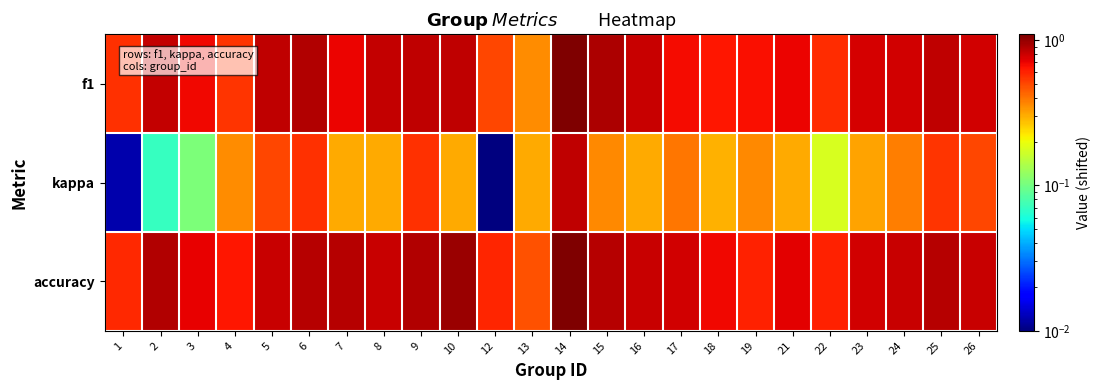

Reading left to right, list all the values displayed in this chart.

f1: 1=0.6	2=0.8	3=0.7	4=0.5	5=0.8	6=0.9	7=0.7	8=0.8	9=0.8	10=0.8	12=0.5	13=0.4	14=1.1	15=0.9	16=0.8	17=0.7	18=0.6	19=0.7	21=0.7	22=0.6	23=0.8	24=0.8	25=0.8	26=0.8
kappa: 1=0.0	2=0.1	3=0.1	4=0.4	5=0.5	6=0.6	7=0.3	8=0.3	9=0.6	10=0.3	12=0.0	13=0.3	14=0.8	15=0.4	16=0.3	17=0.4	18=0.3	19=0.4	21=0.3	22=0.2	23=0.3	24=0.4	25=0.5	26=0.5
accuracy: 1=0.6	2=0.9	3=0.7	4=0.6	5=0.8	6=0.9	7=0.9	8=0.8	9=0.9	10=1.0	12=0.6	13=0.5	14=1.1	15=0.9	16=0.8	17=0.8	18=0.7	19=0.6	21=0.7	22=0.6	23=0.8	24=0.8	25=0.9	26=0.8